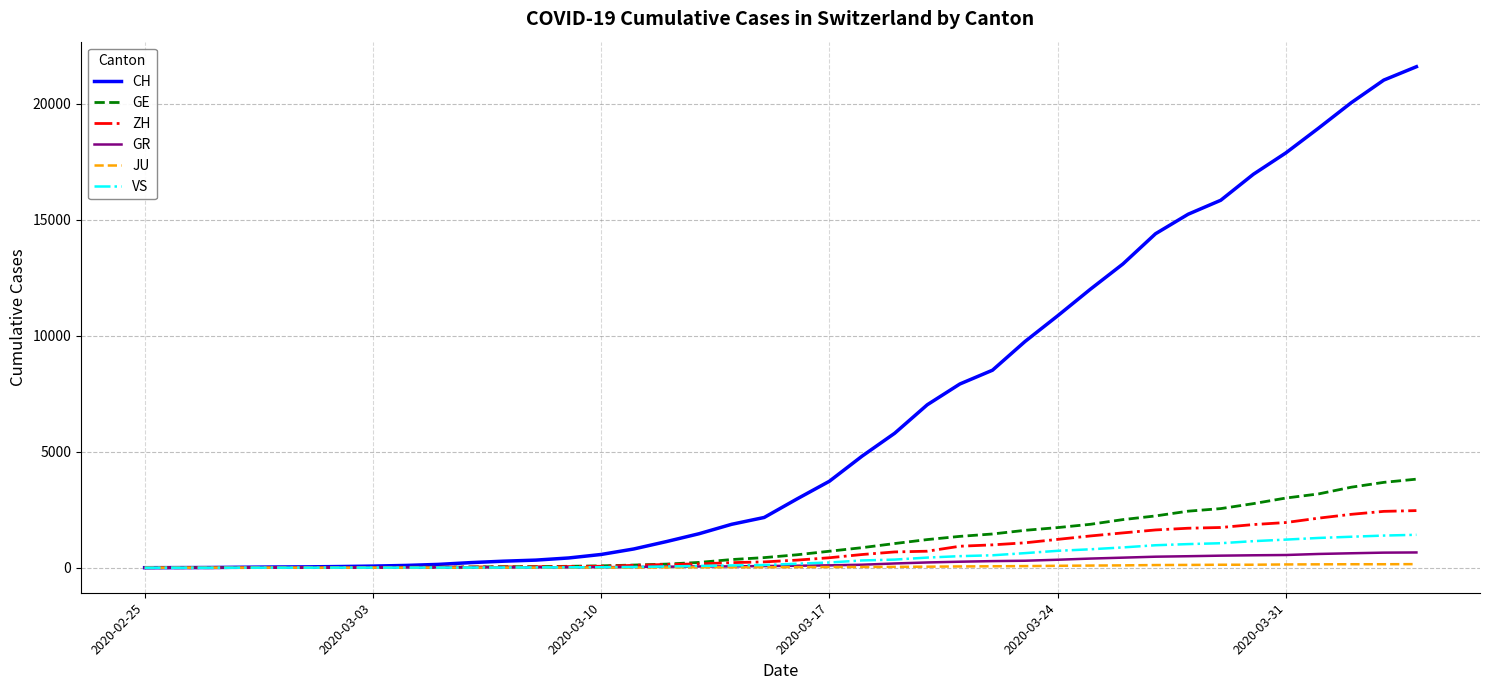

At how many categories does at least one series exceed 13237?

9